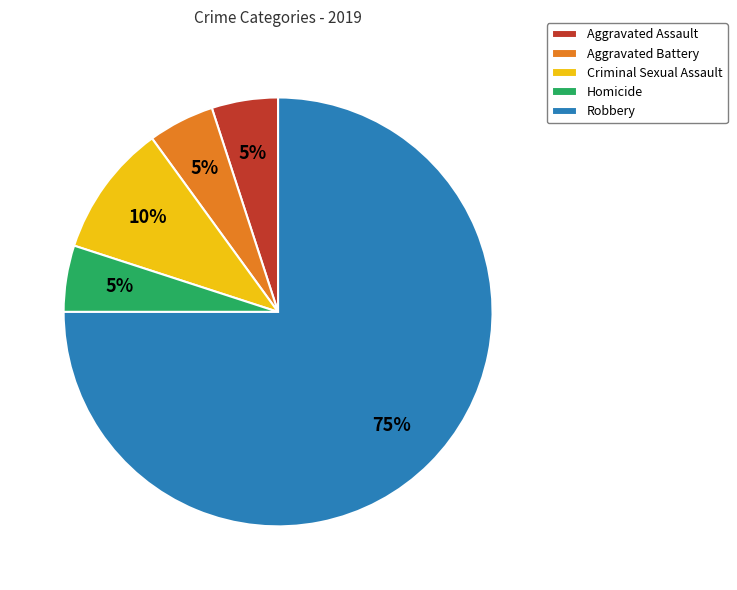

Approximately how many times larger is the value at Criminal Sexual Assault compared to Aggravated Assault?

2.0